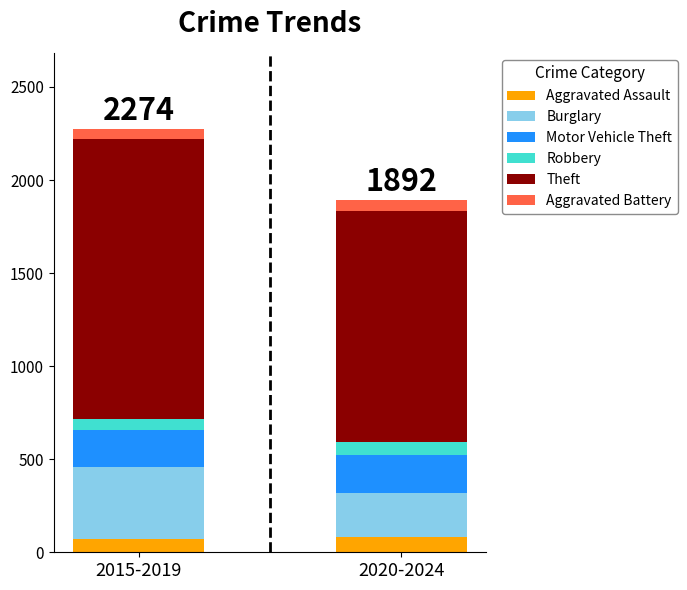

What is the minimum value for Aggravated Assault?

72